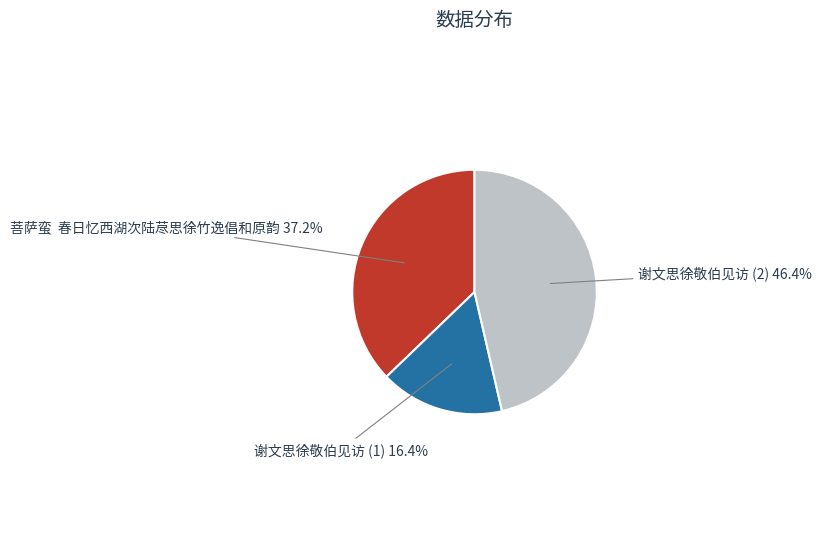

What percentage is NOT represented by 谢文思徐敬伯见访 (2)?

53.6%